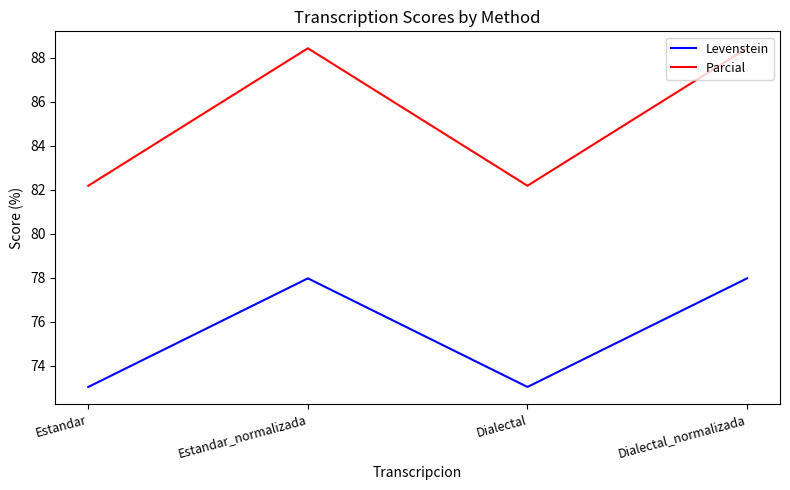

Which series has the widest spread of values?

Parcial